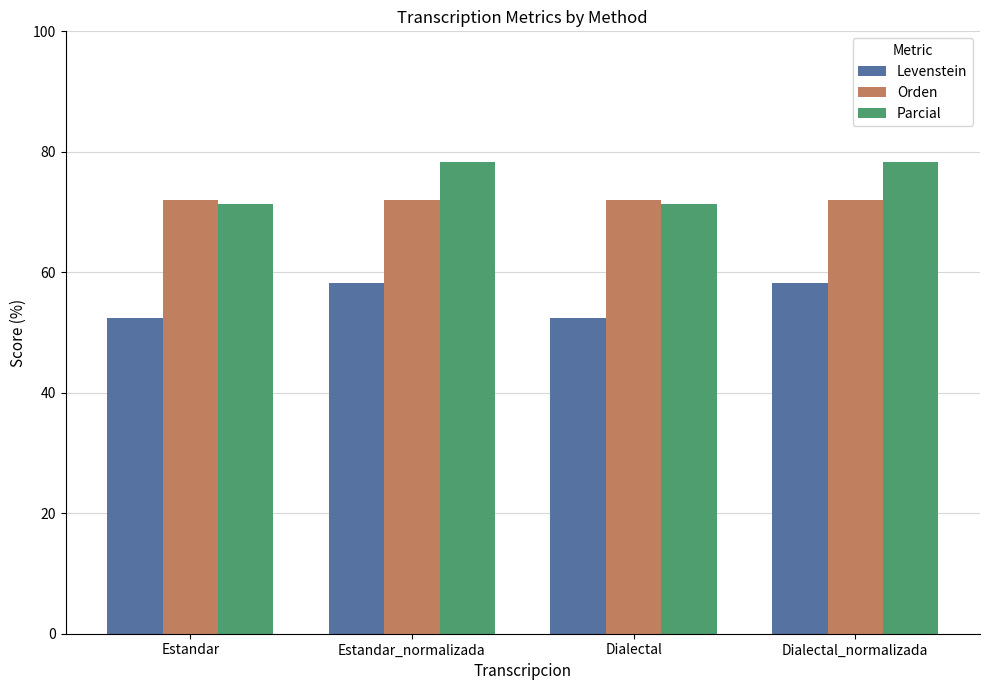

Which series has the widest spread of values?

Parcial